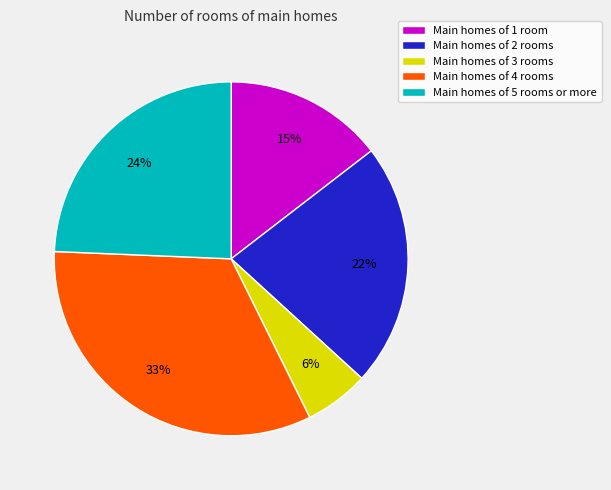

To the nearest percent, what is the difference between the largest and smallest slice percentages?

27%